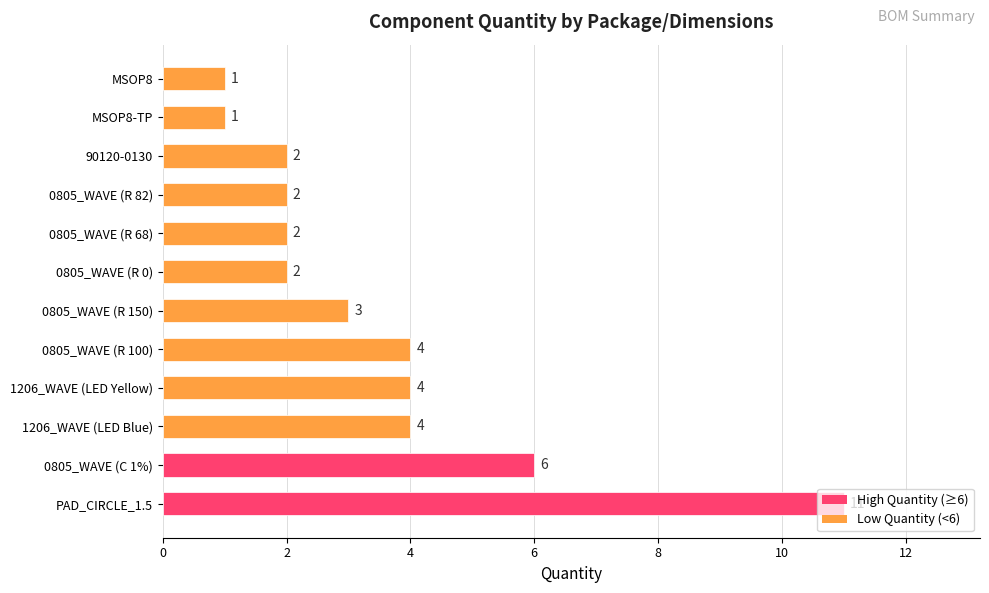

What is the difference between the second highest and second lowest values?

5